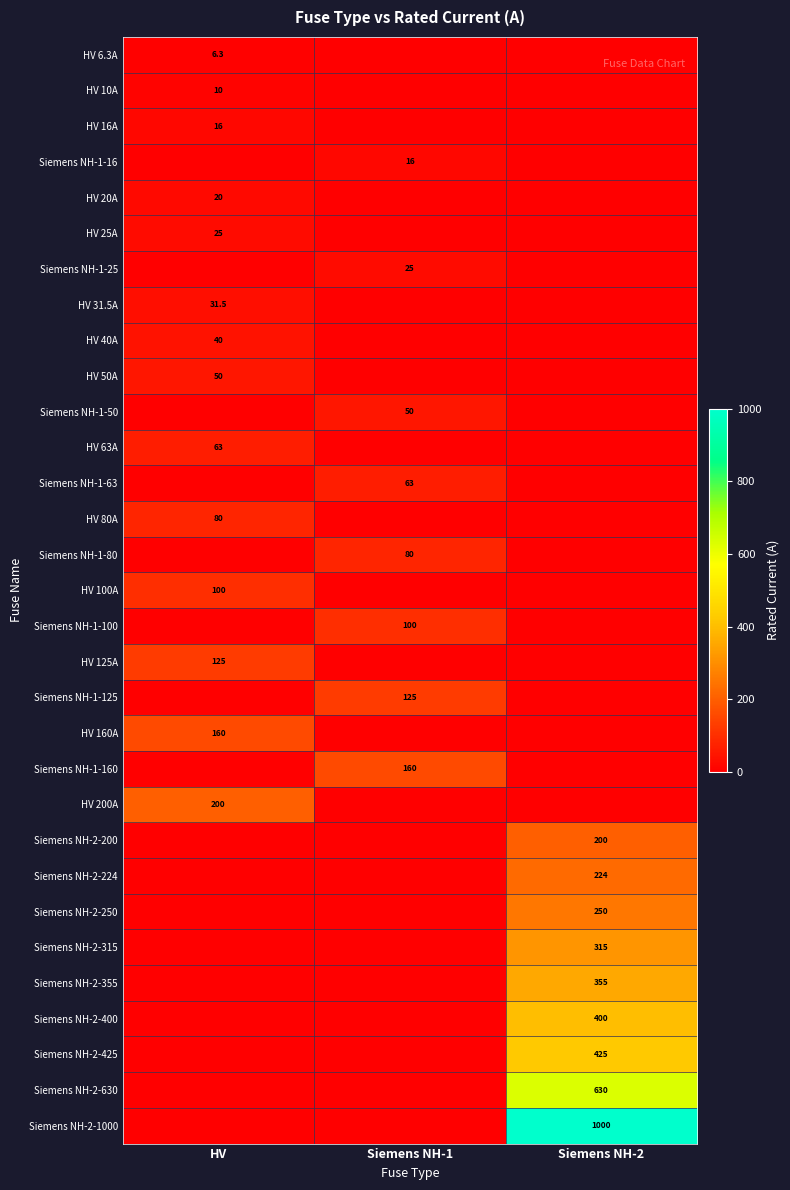

True or false: Siemens NH-1-25 has a value of 25.0 at Siemens NH-1.

True